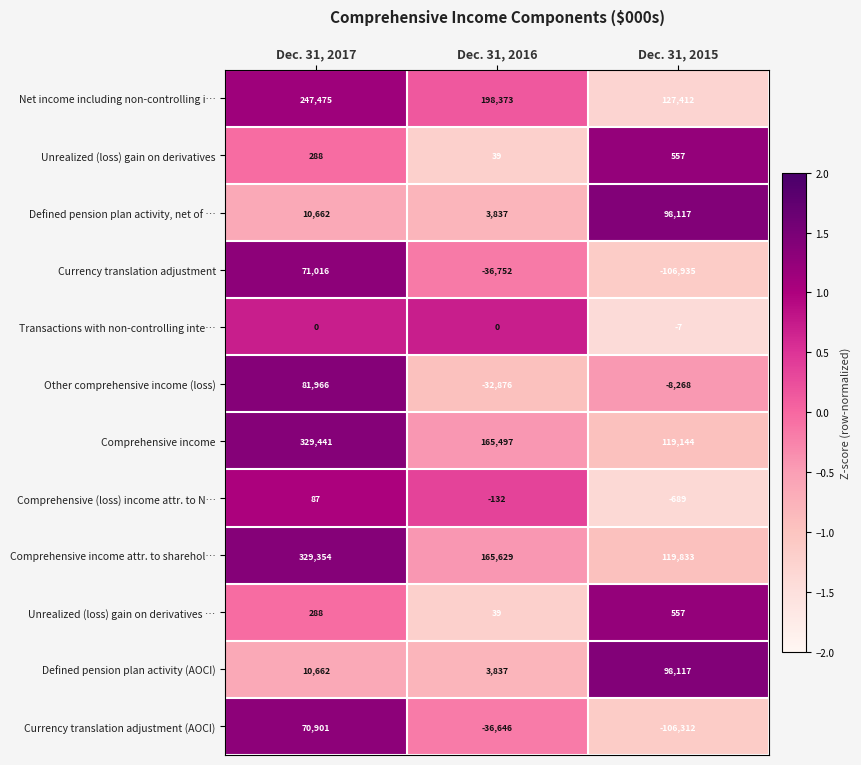

At which category does the chart reach its peak across all series?

Dec. 31, 2017